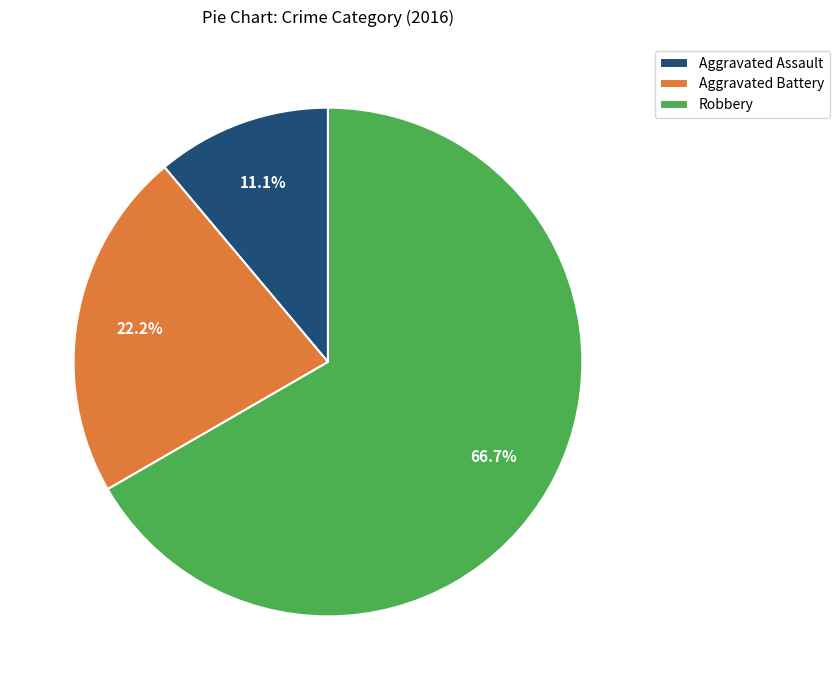

The Aggravated Battery slice represents 32% of the pie. True or false?

False